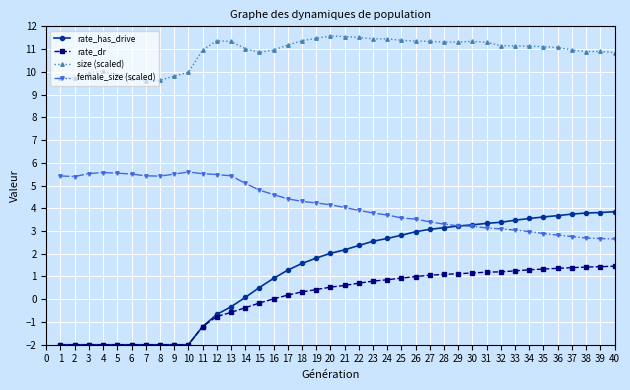

What is the lowest value of the size (scaled) series?

9.6